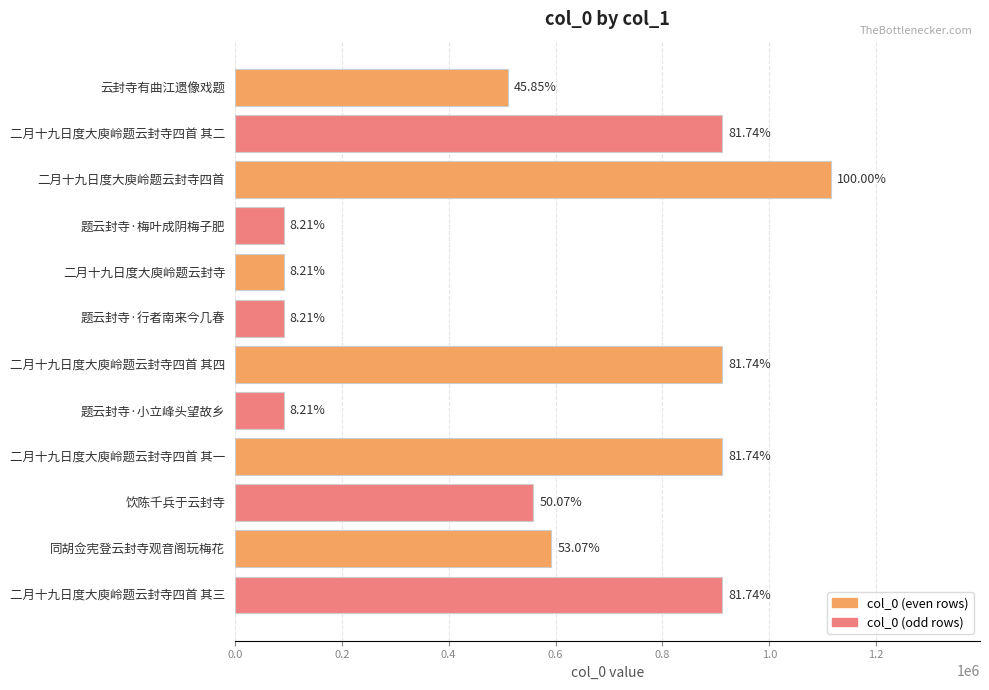

Are the bars horizontal?

Yes